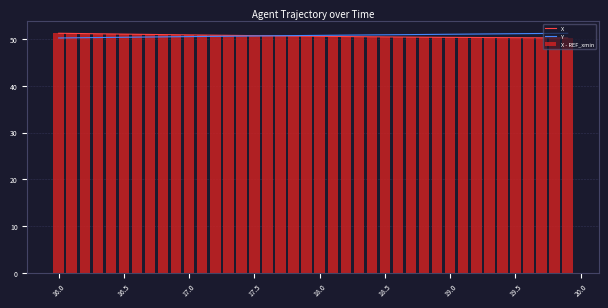

What is the lowest value of the X - REF_xmin series?

50.2